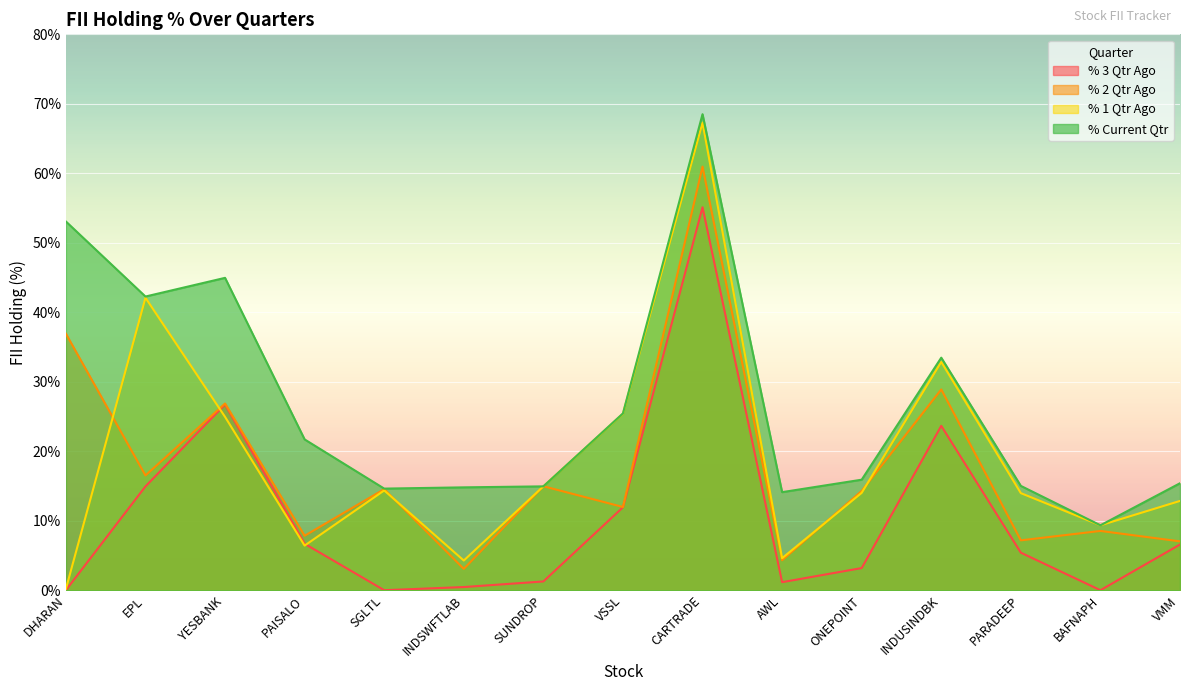

How many interior local peaks does the % 2 Qtr Ago series have?

6